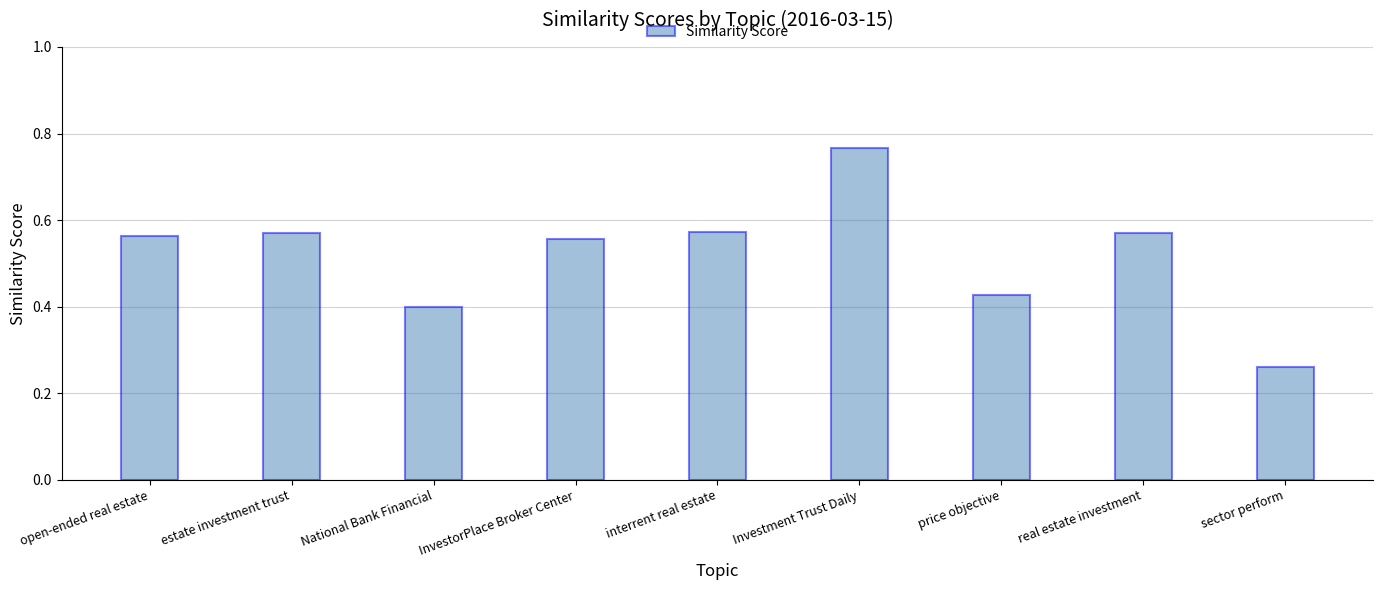

How many values are between 0 and 1?

9